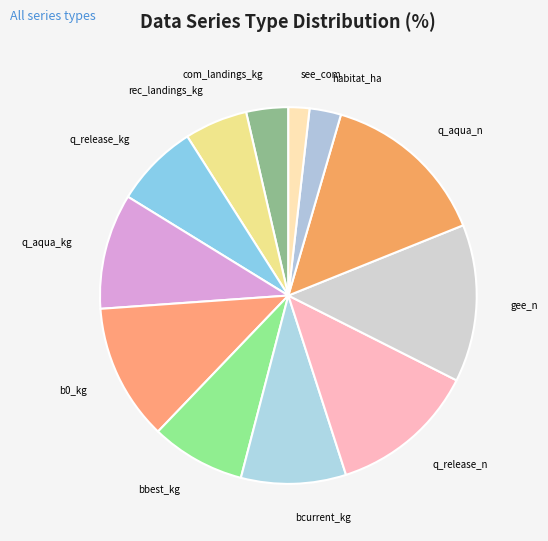

Combined, do bcurrent_kg and rec_landings_kg account for over 50%?

No